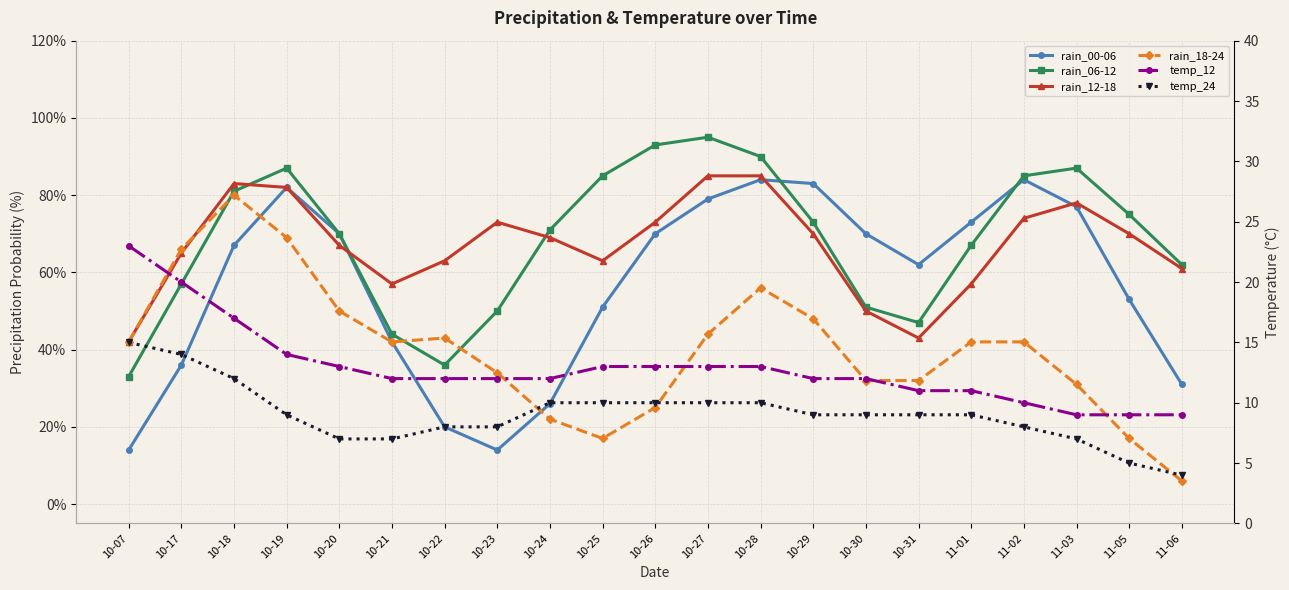

Where does the rain_18-24 series first go above 42?

10-17